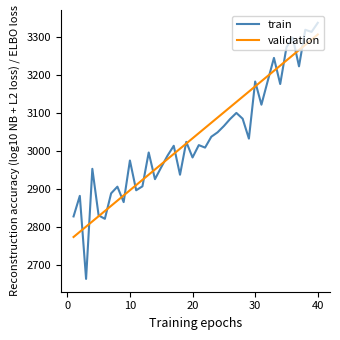

What is the highest value of the train series?

3337.7